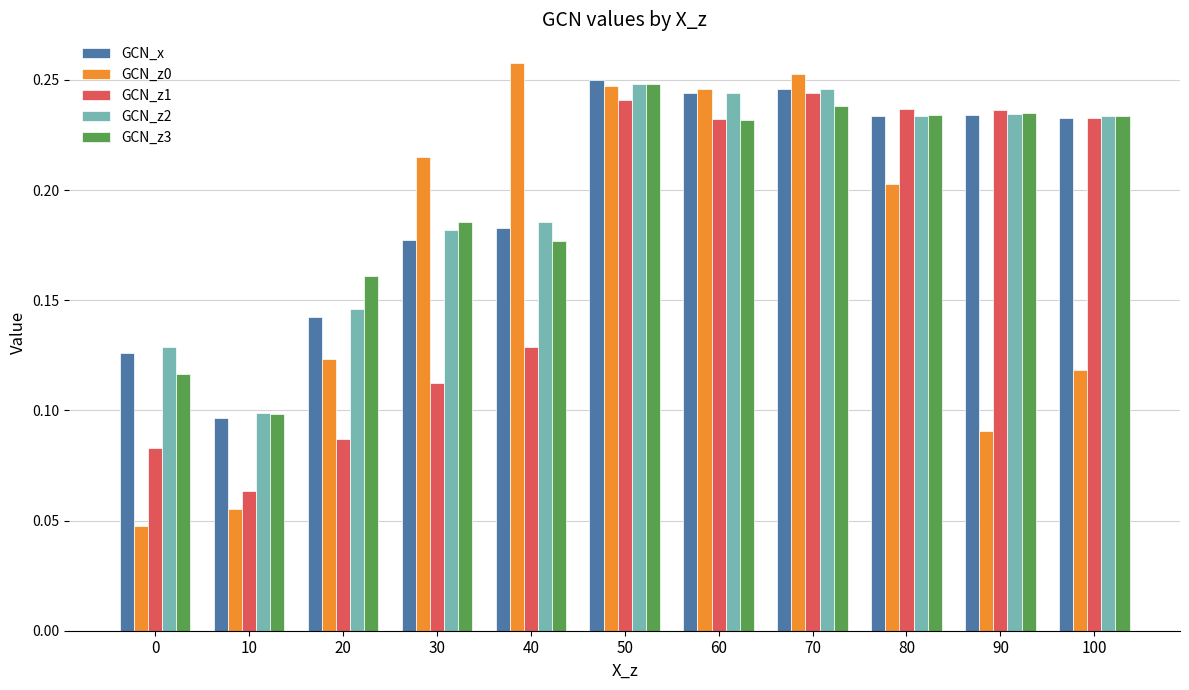

Which category has the highest value in the GCN_z3 series?

50